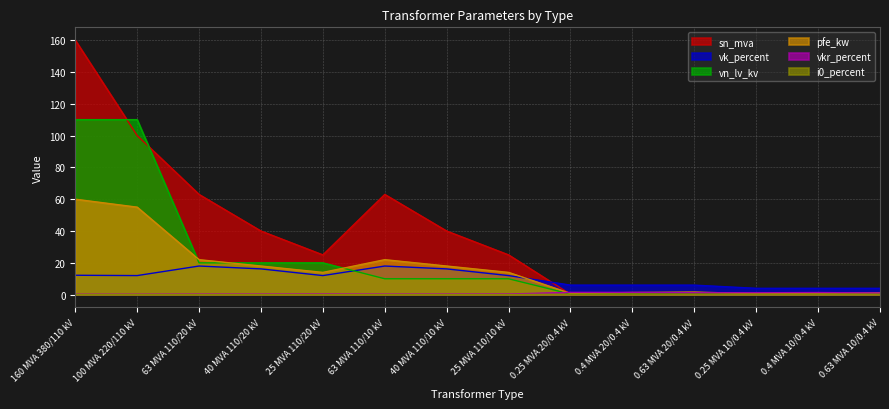

How many lines are shown in the chart?

6